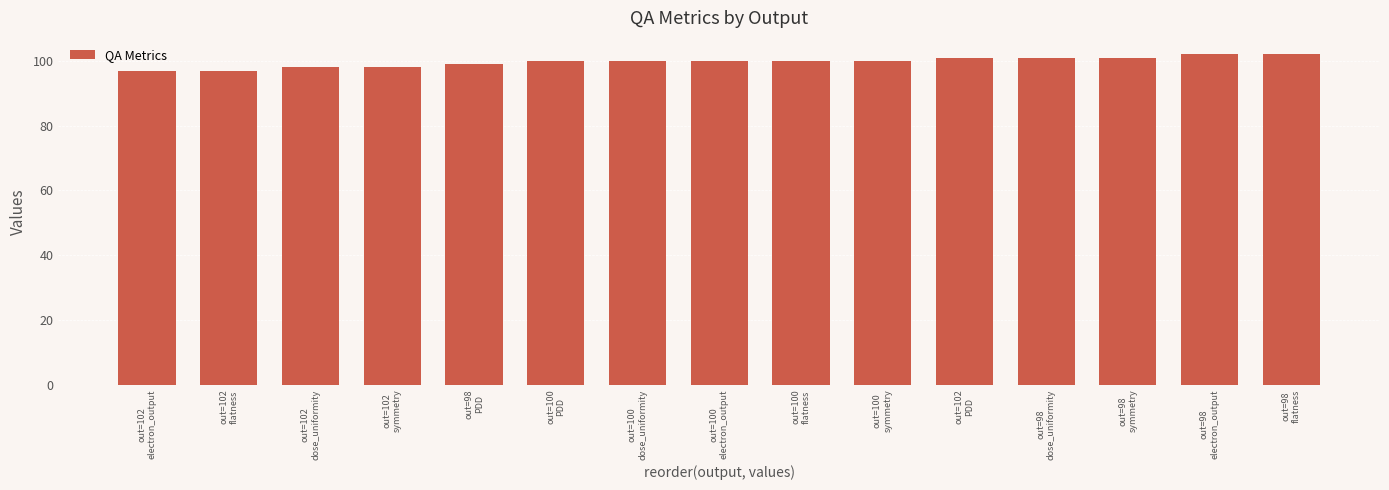

How many bars are there in total?

15